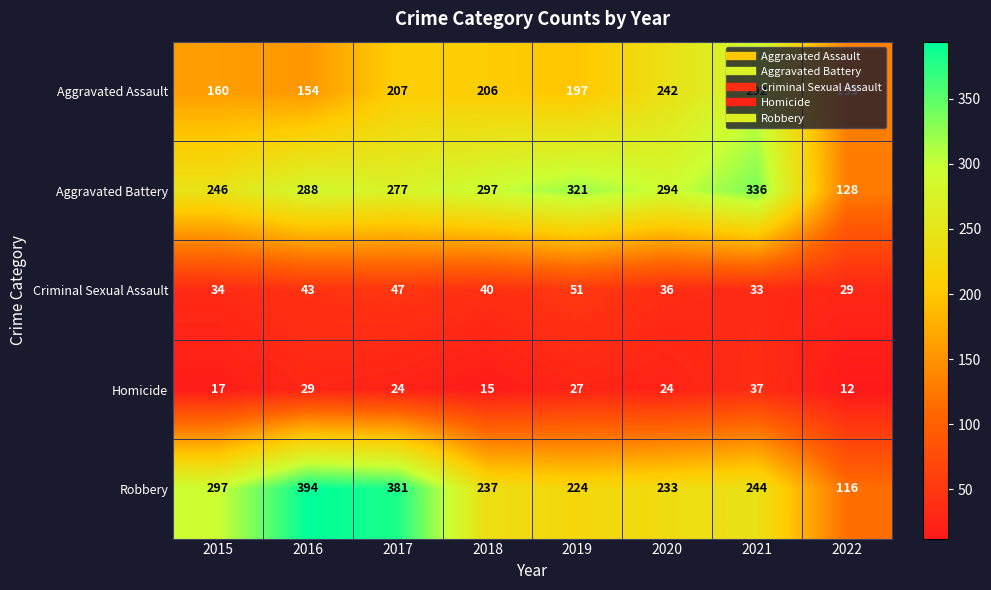

What is the difference between the highest and lowest values at 2016?

365